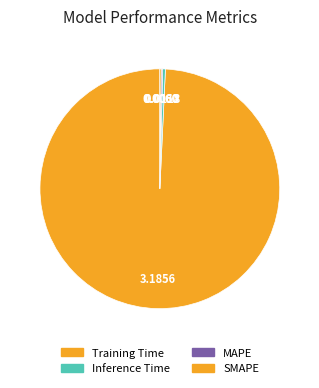

Which category has the biggest portion of the pie?

Training Time